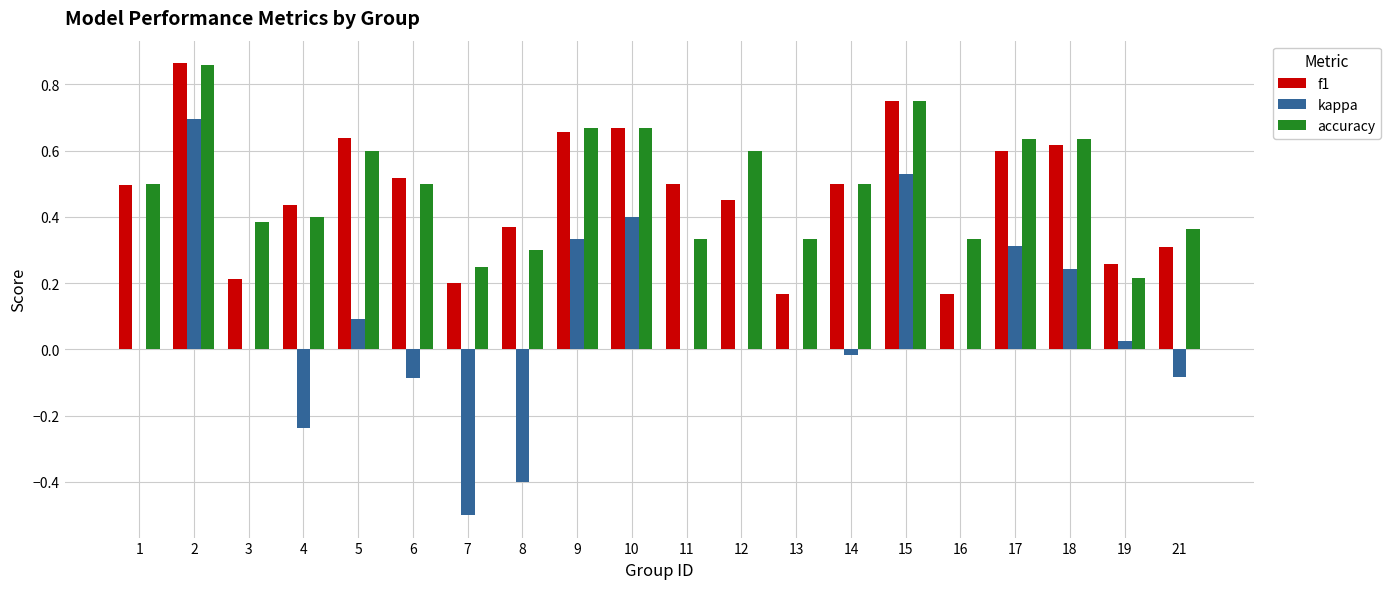

Is it true that f1 equals 1.2 at 2?

False